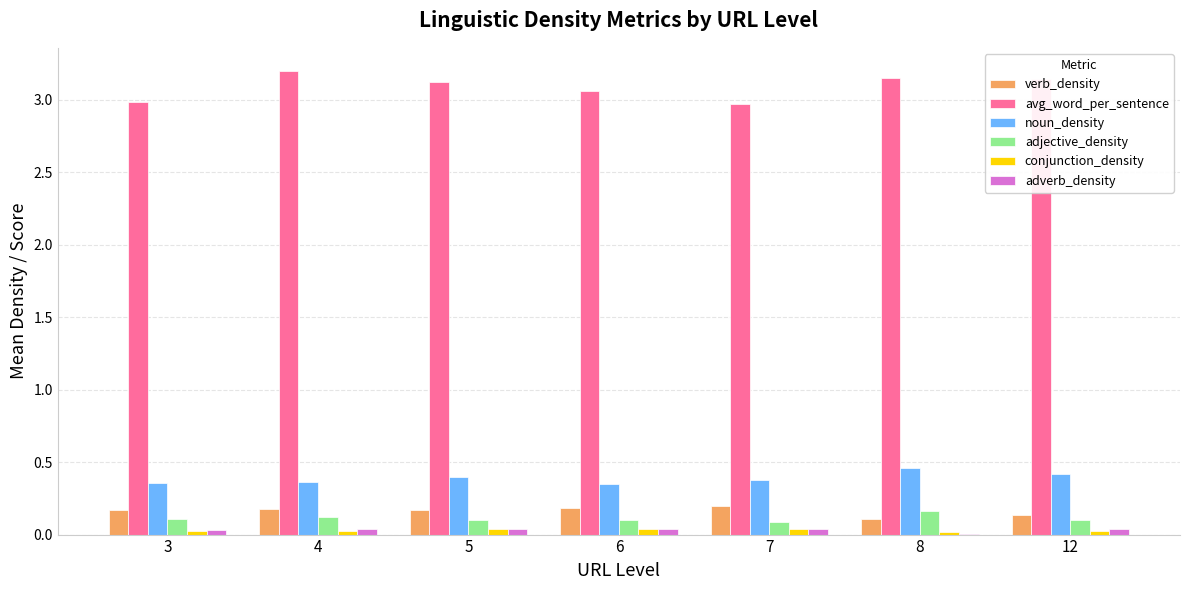

True or false: verb_density has a value of 0.2 at 4.

True